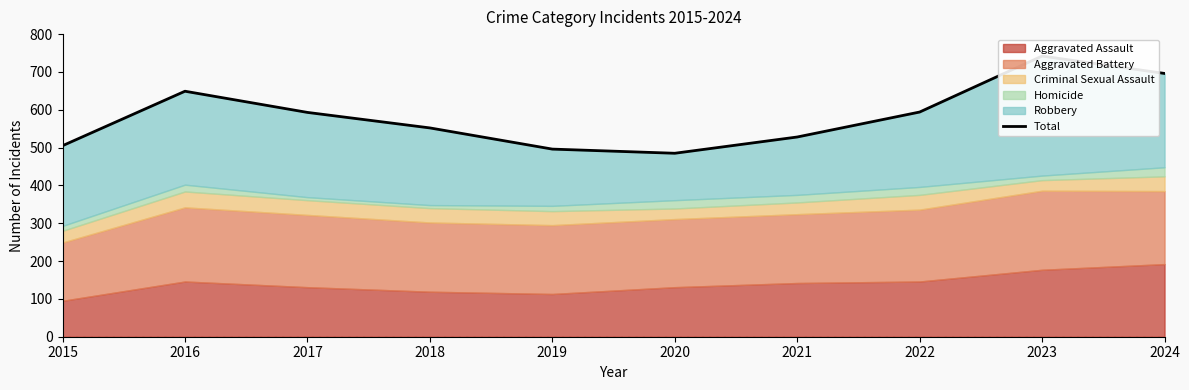

Is it true that the value at 2024 is 1073?

False